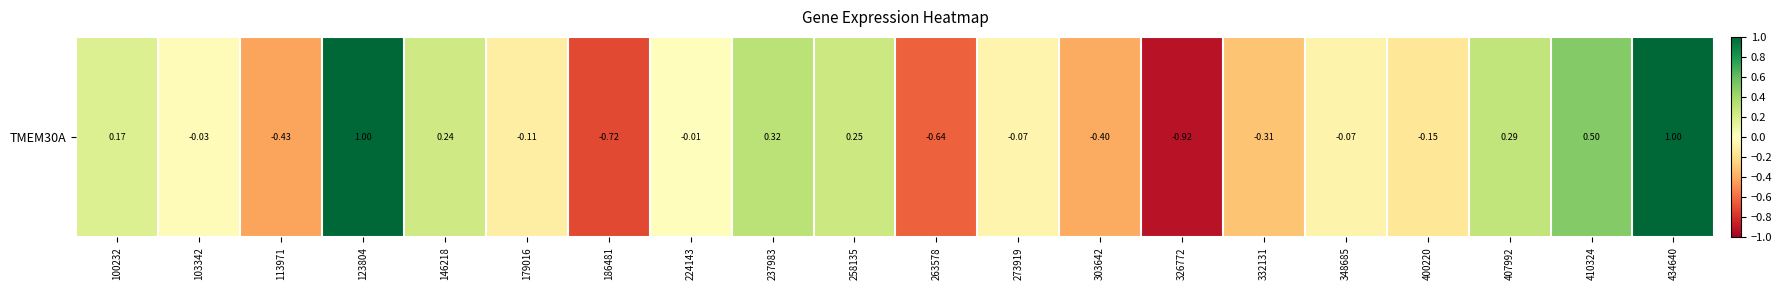

The chart shows a value of 1.0 at 434640. True or false?

True